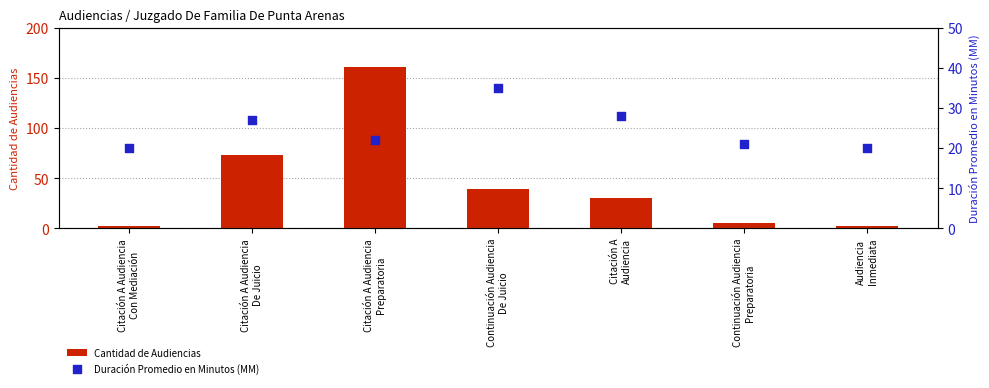

Which series has the largest total across all categories?

Cantidad de Audiencias